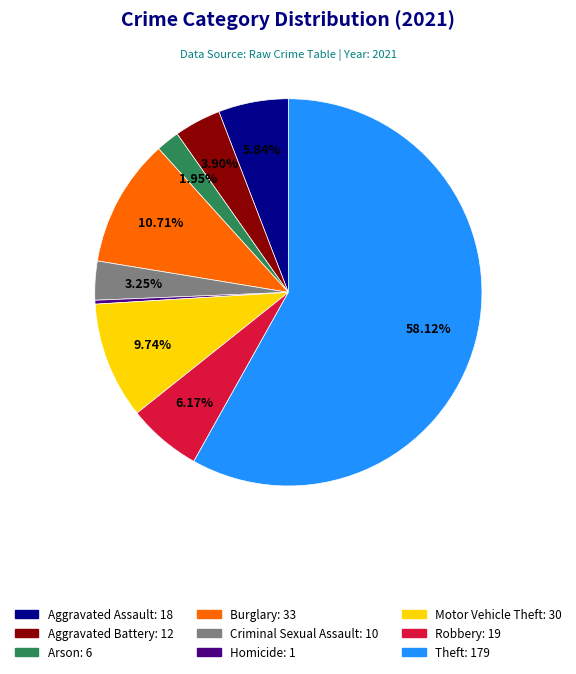

Is there a majority slice in this chart?

Yes